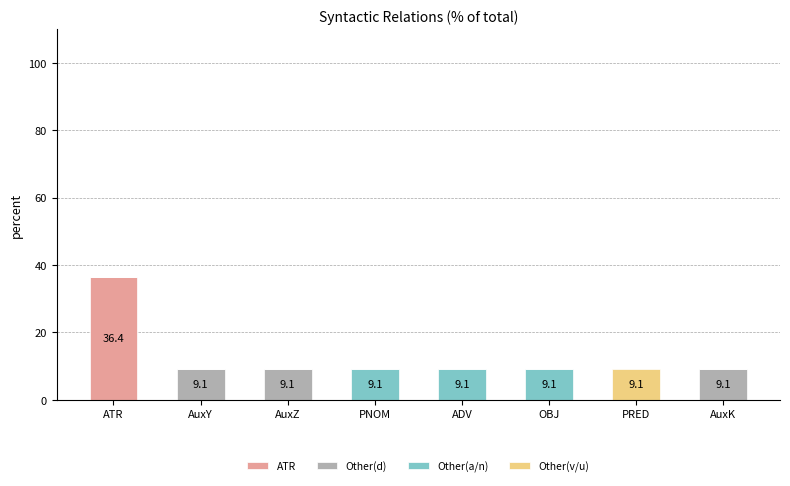

What is the maximum value for ATR?

36.4